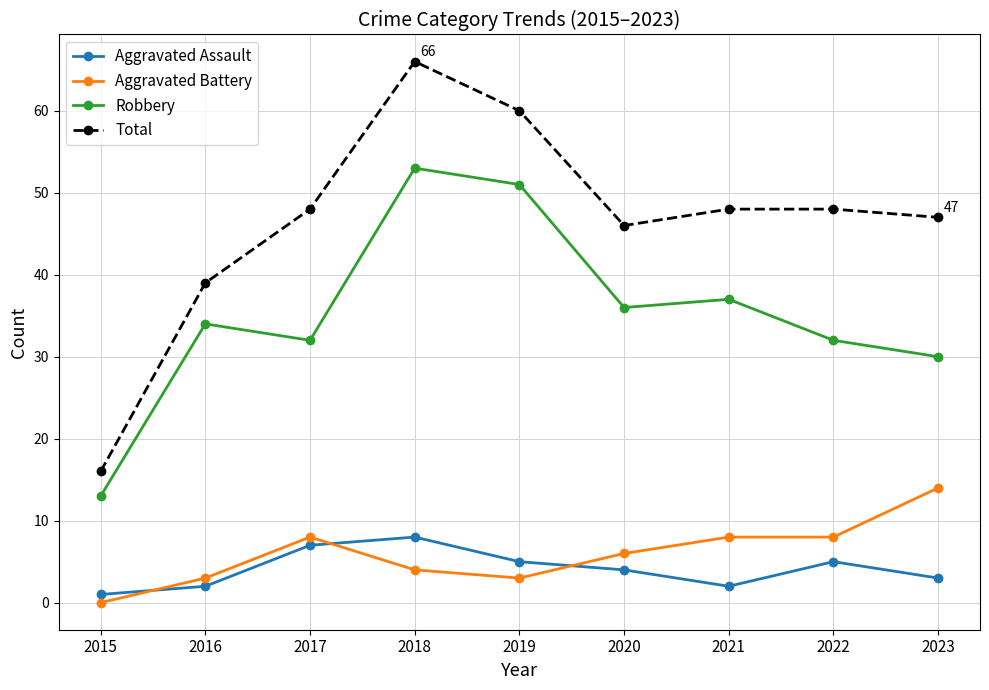

Count the number of categories in the chart.

9